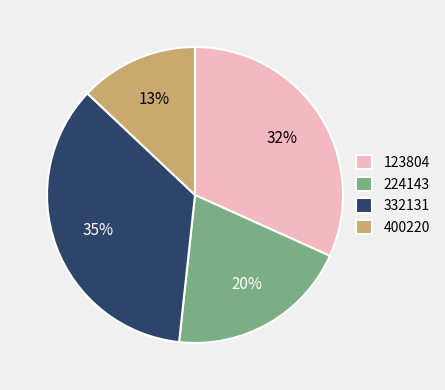

To the nearest percent, what is the difference between the largest and smallest slice percentages?

22%